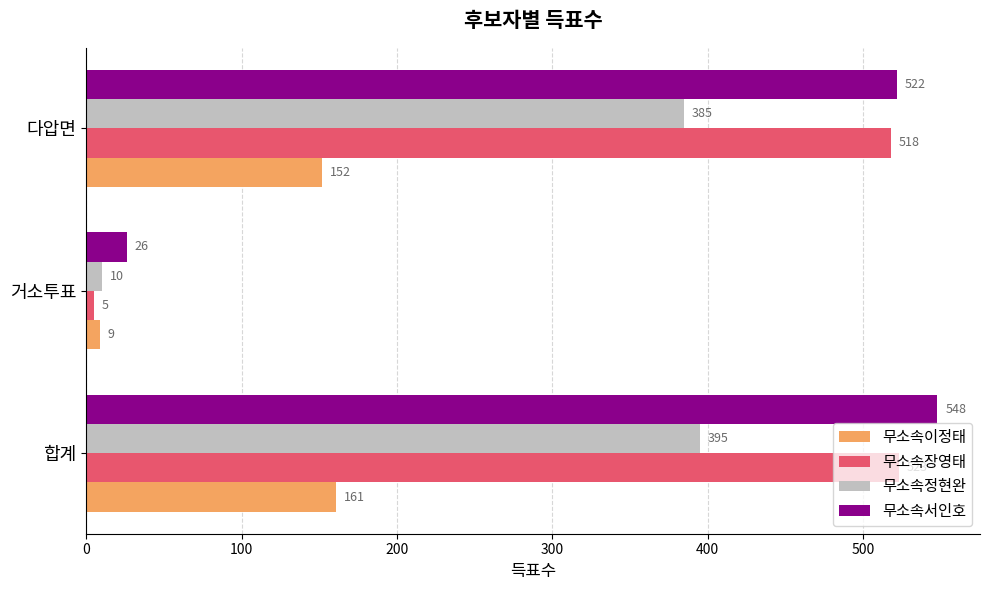

How many values in the 무소속서인호 series are below 522?

1